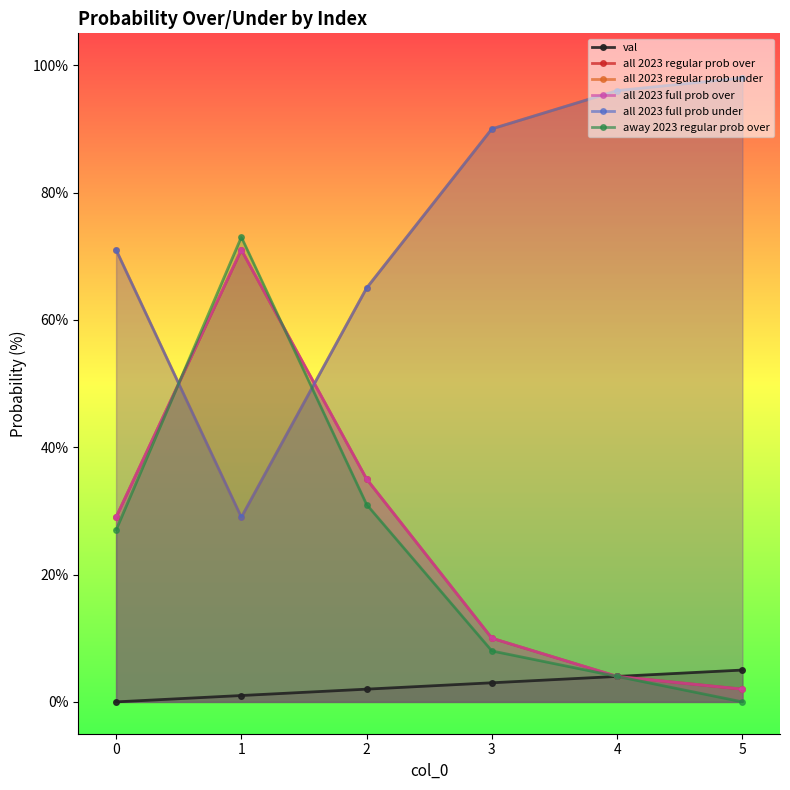

Count the val values in the range 1 to 4.

4